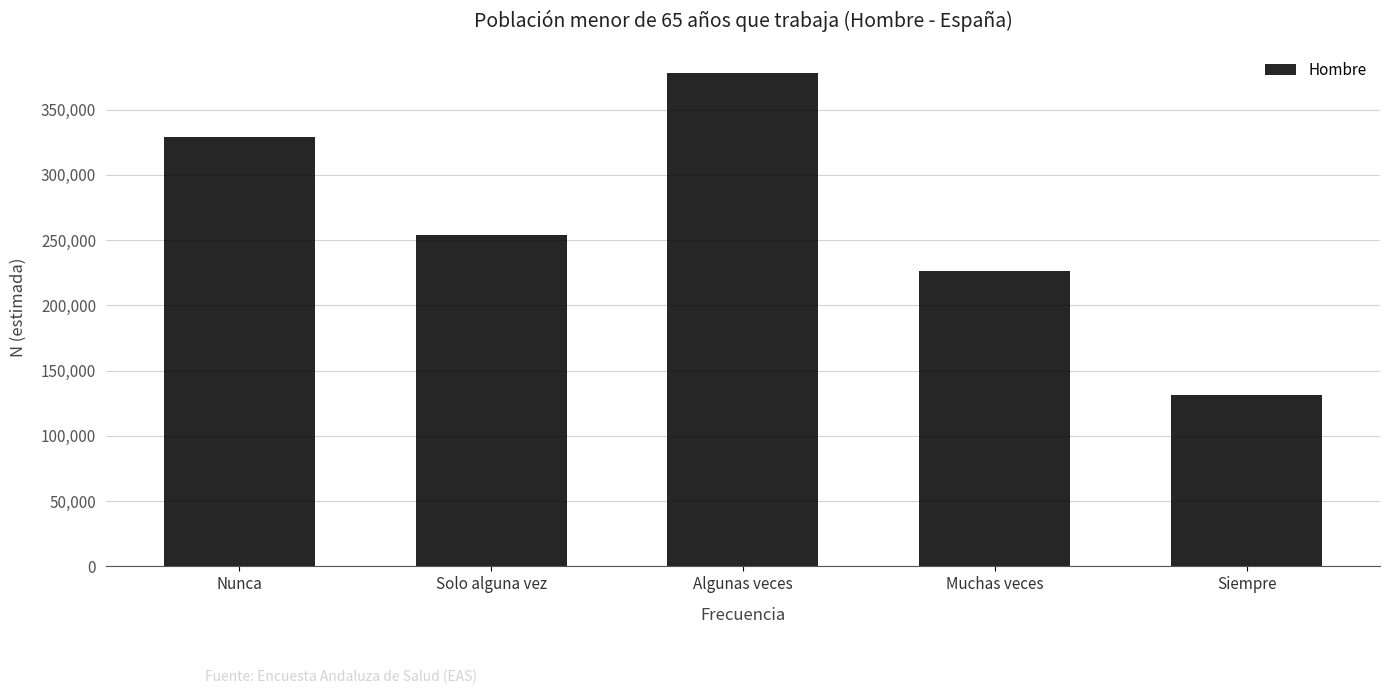

Reading left to right, list all the values displayed in this chart.

328685	253529	378183	226296	131642